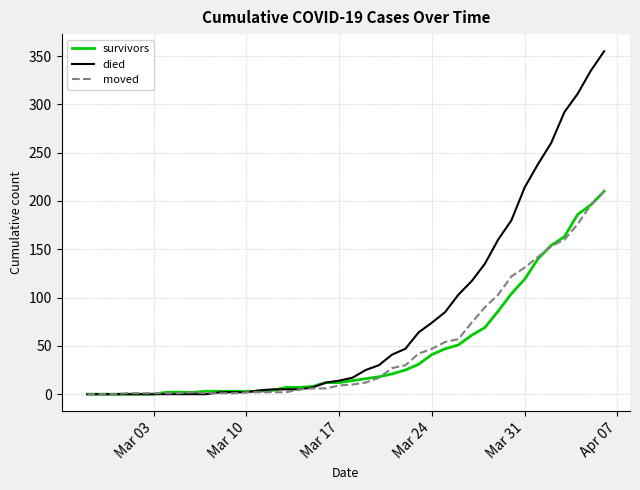

What is the greatest value displayed?

355